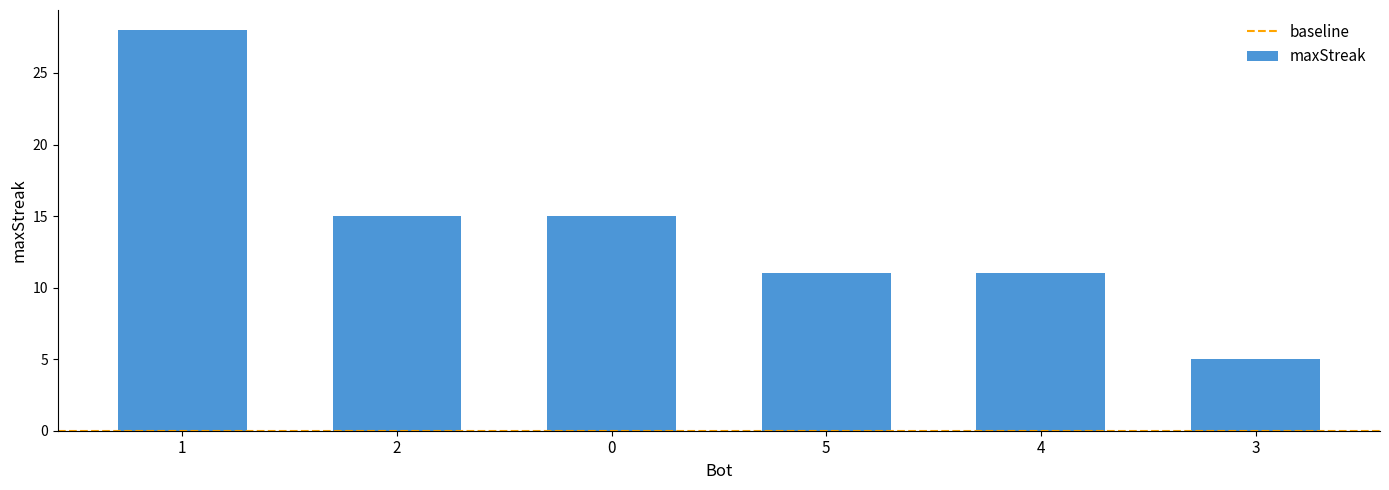

What is the change in value from 0 to 3?

-10